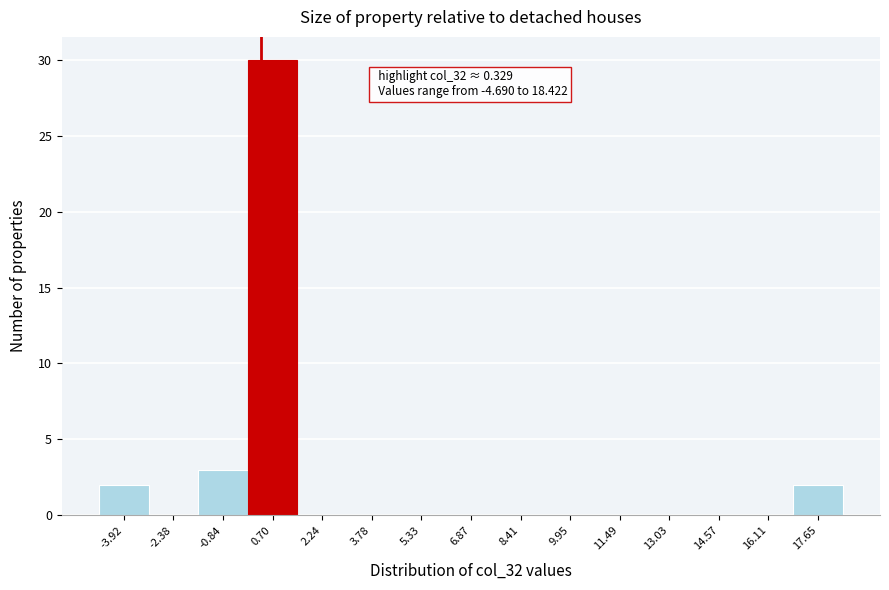

Which range on the x-axis has the tallest bar?

0.0 to 1.4